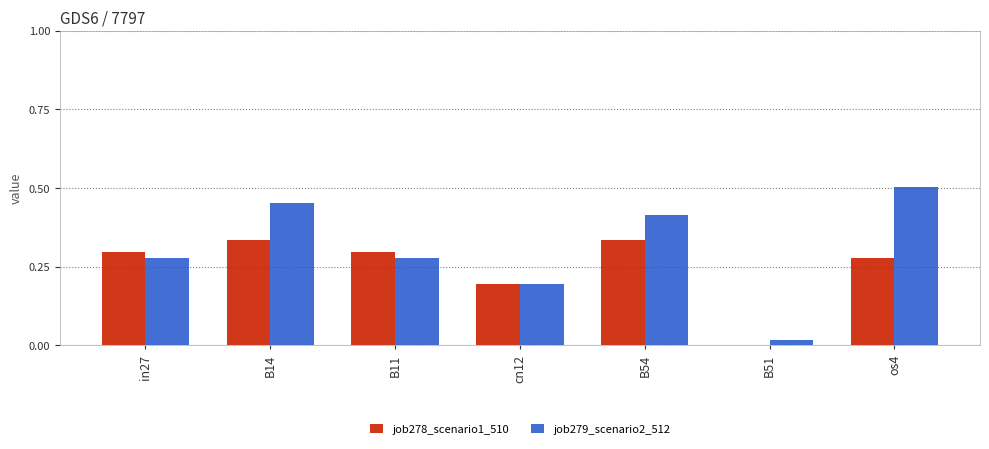

Which series has the largest total across all categories?

job279_scenario2_512